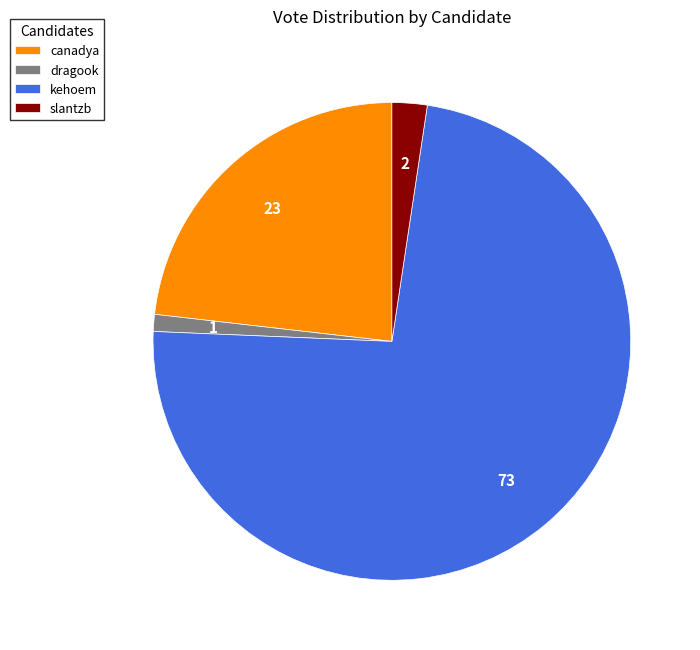

Rank the categories by value from highest to lowest.

kehoem, canadya, slantzb, dragook